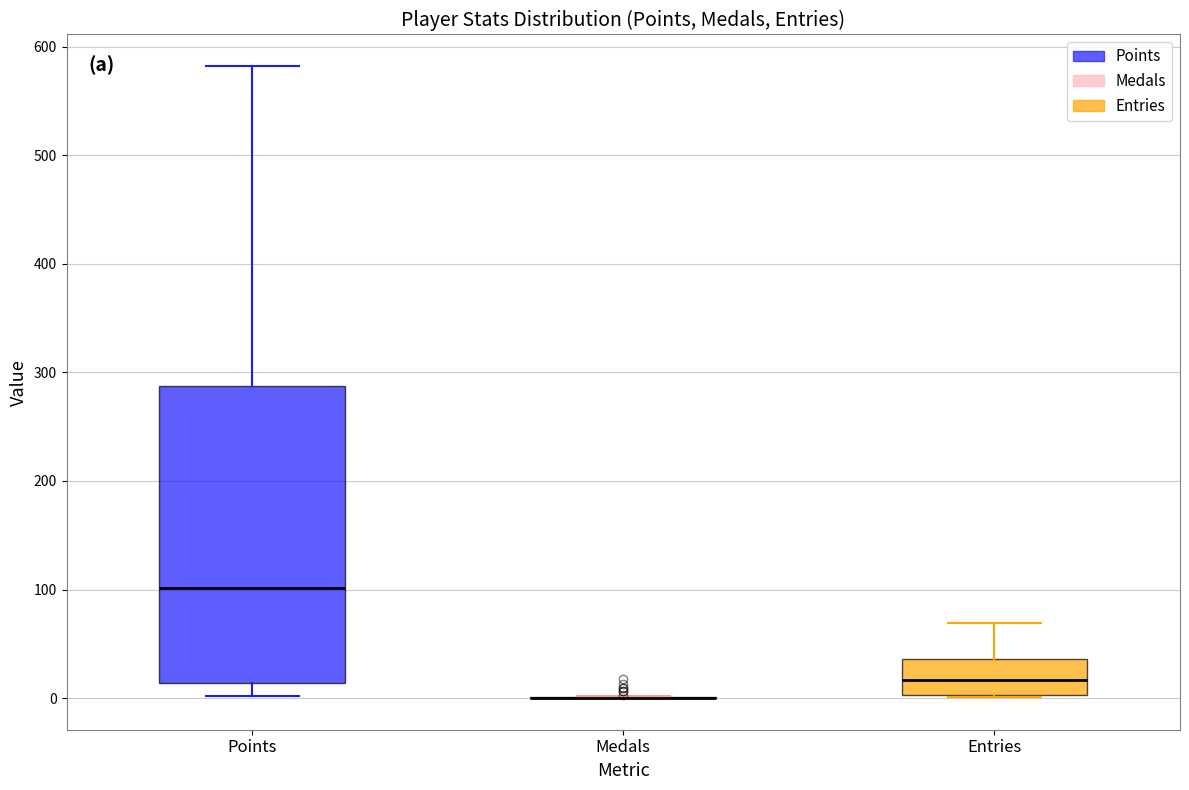

Which box is the tallest, from its lower edge to its upper edge?

Points